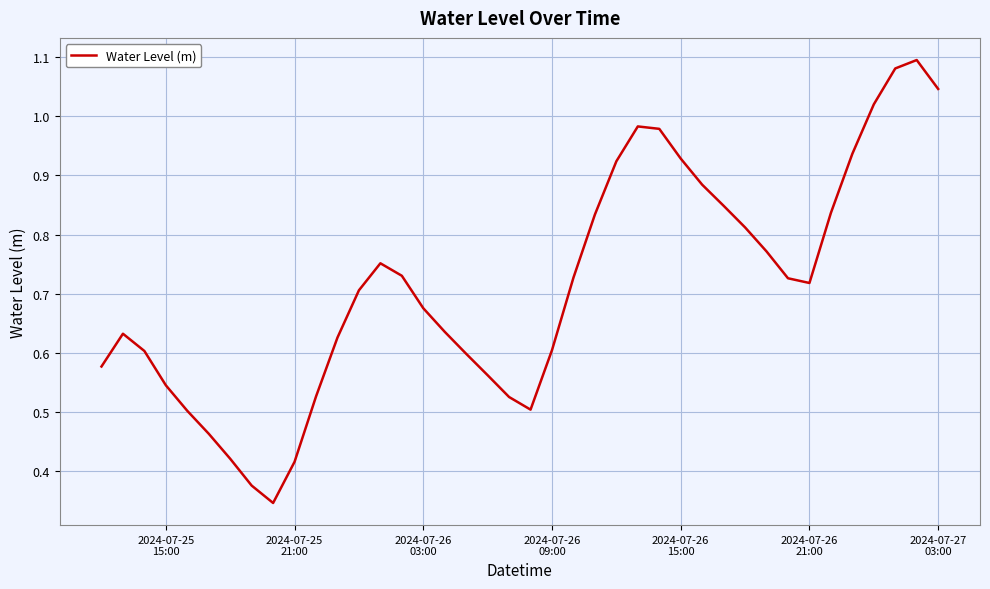

Does the chart have visible grid lines?

Yes